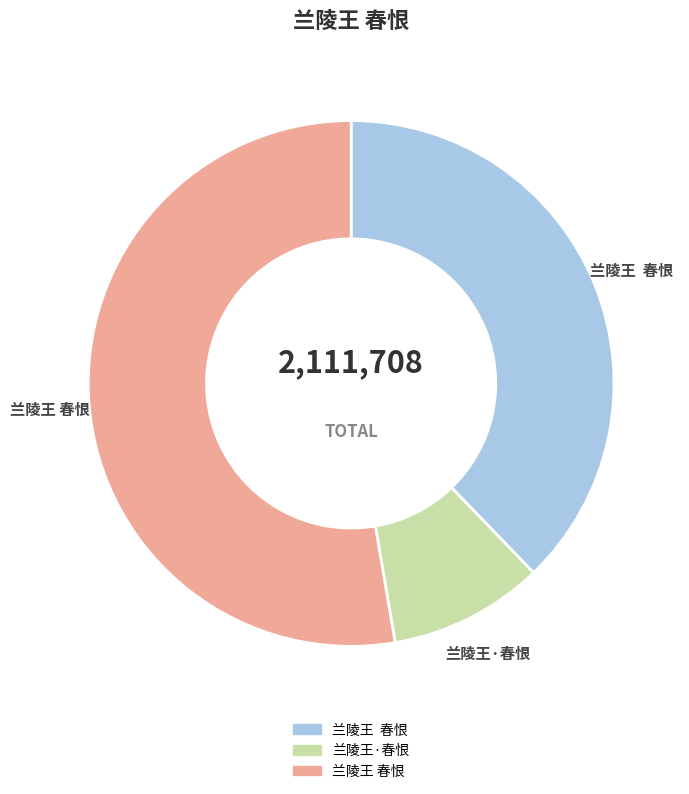

Is there any slice that represents more than half of the pie?

Yes